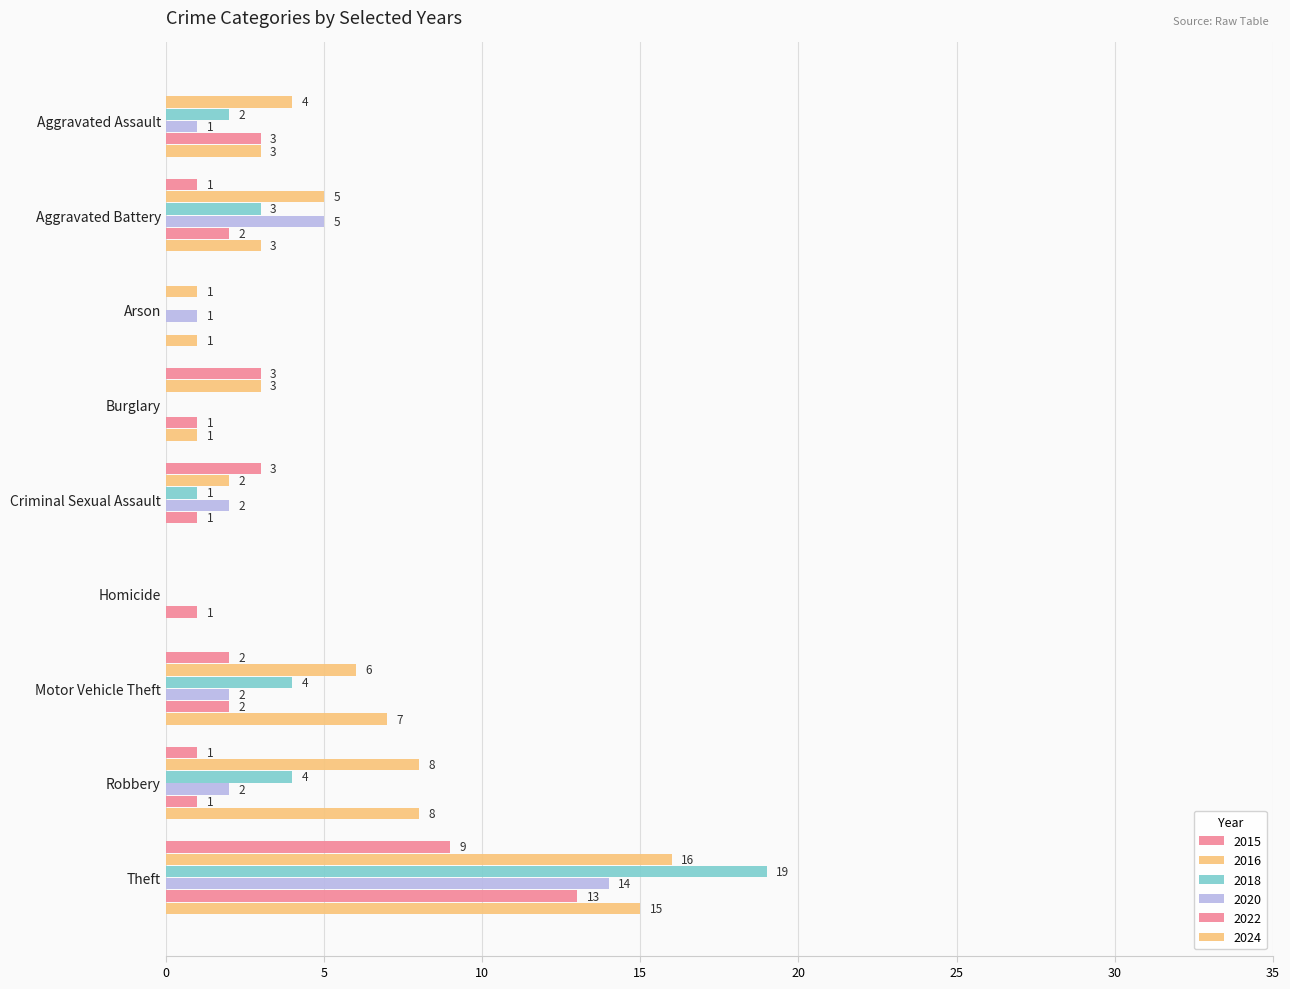

How many distinct data groups are displayed?

6